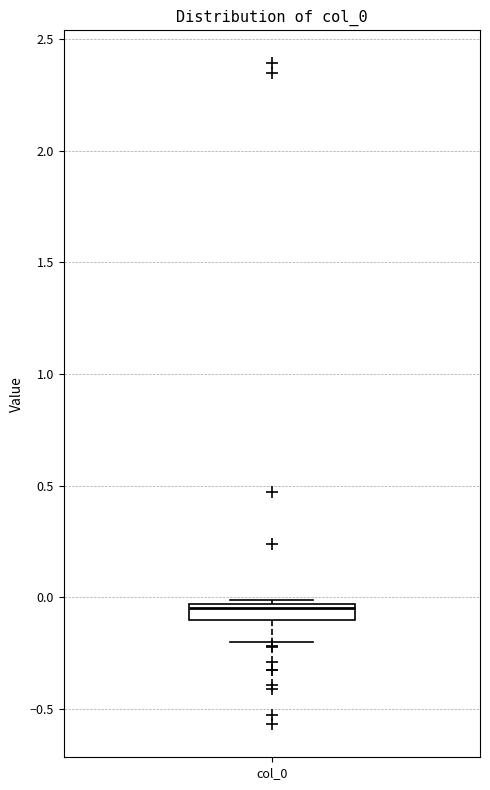

Where does the lower whisker of the box for col_0 end on the y-axis? The values are not printed on the chart, so give them approximately, as read against the axis.

-0.20